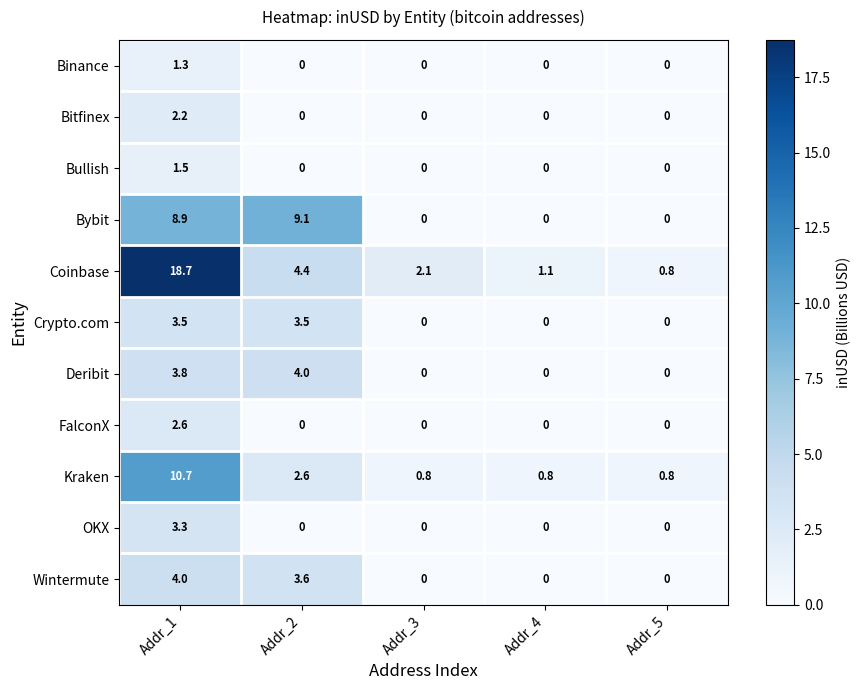

The value of Coinbase at Addr_3 is 3.3. True or false?

False